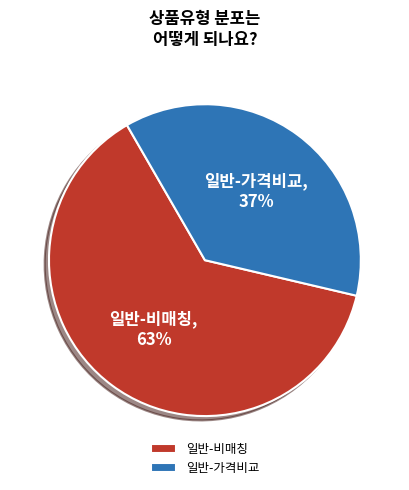

True or false: 일반-비매칭 accounts for 63% of the total.

True